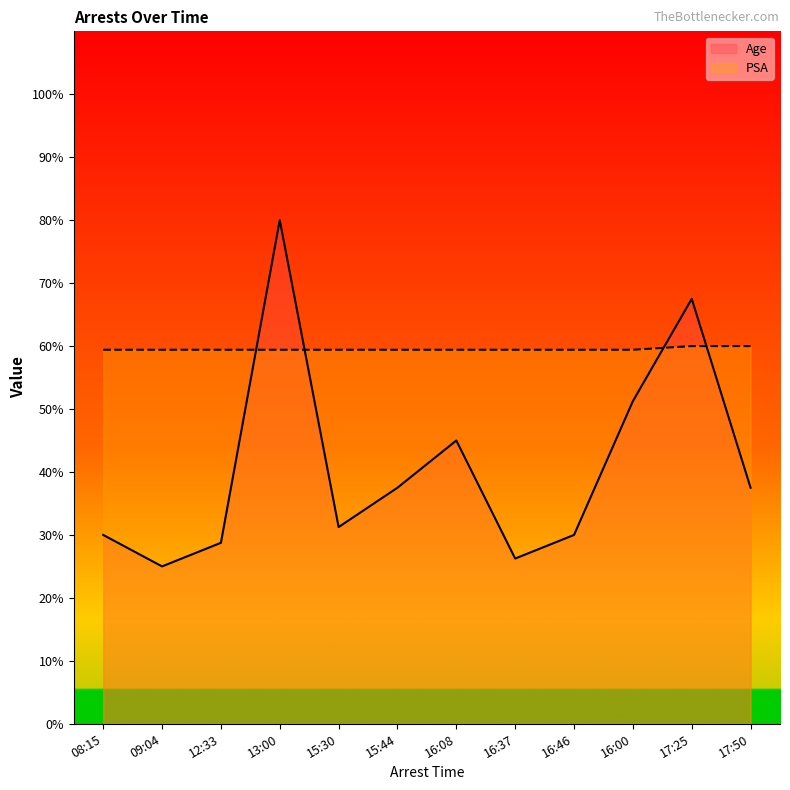

True or false: PSA has a value of 104.4 at 17:50.

False